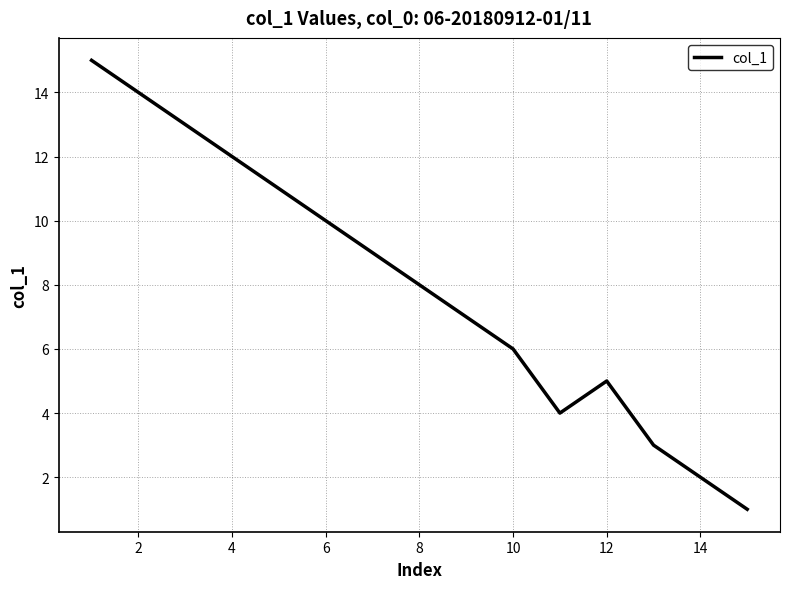

What is the difference between the maximum and minimum values?

14